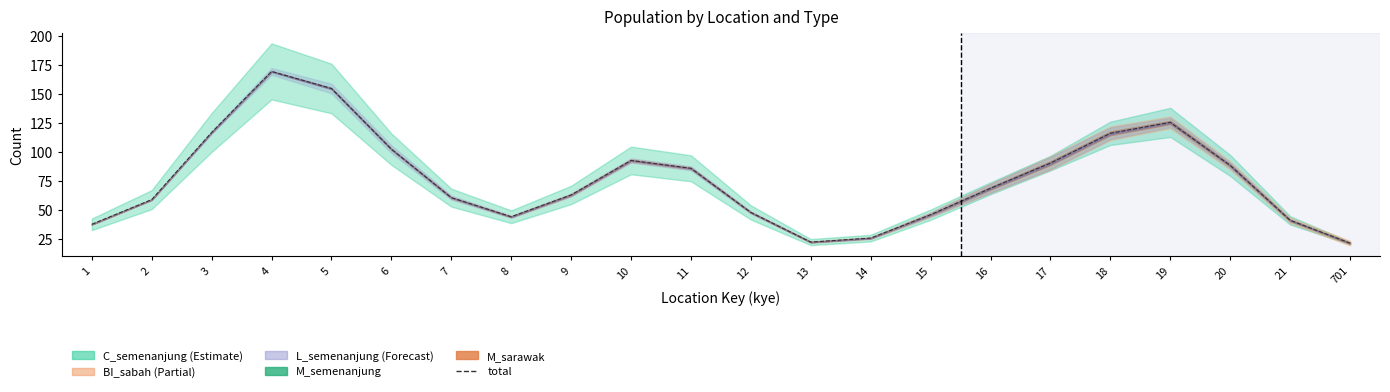

What is the difference between the second highest and minimum values?

133.1